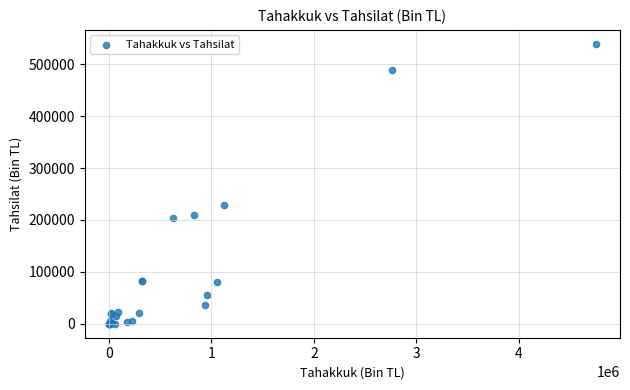

What Y value in the scatter plot is closest to 269638?

229582